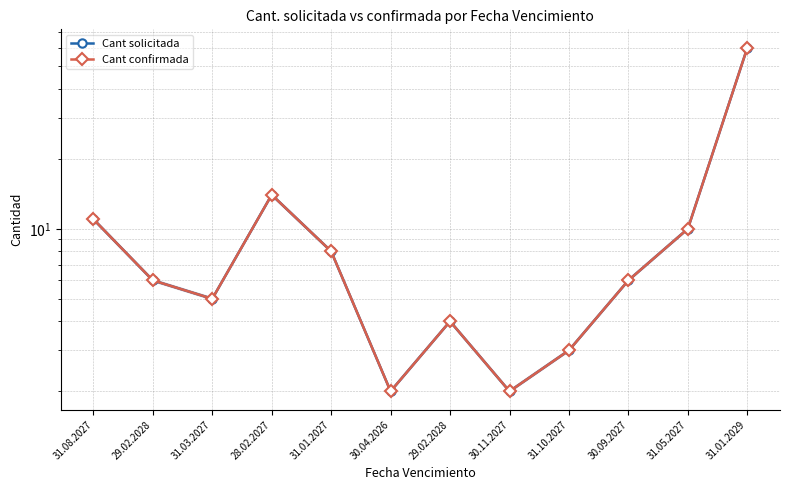

What are all the series names shown in the legend?

Cant solicitada, Cant confirmada